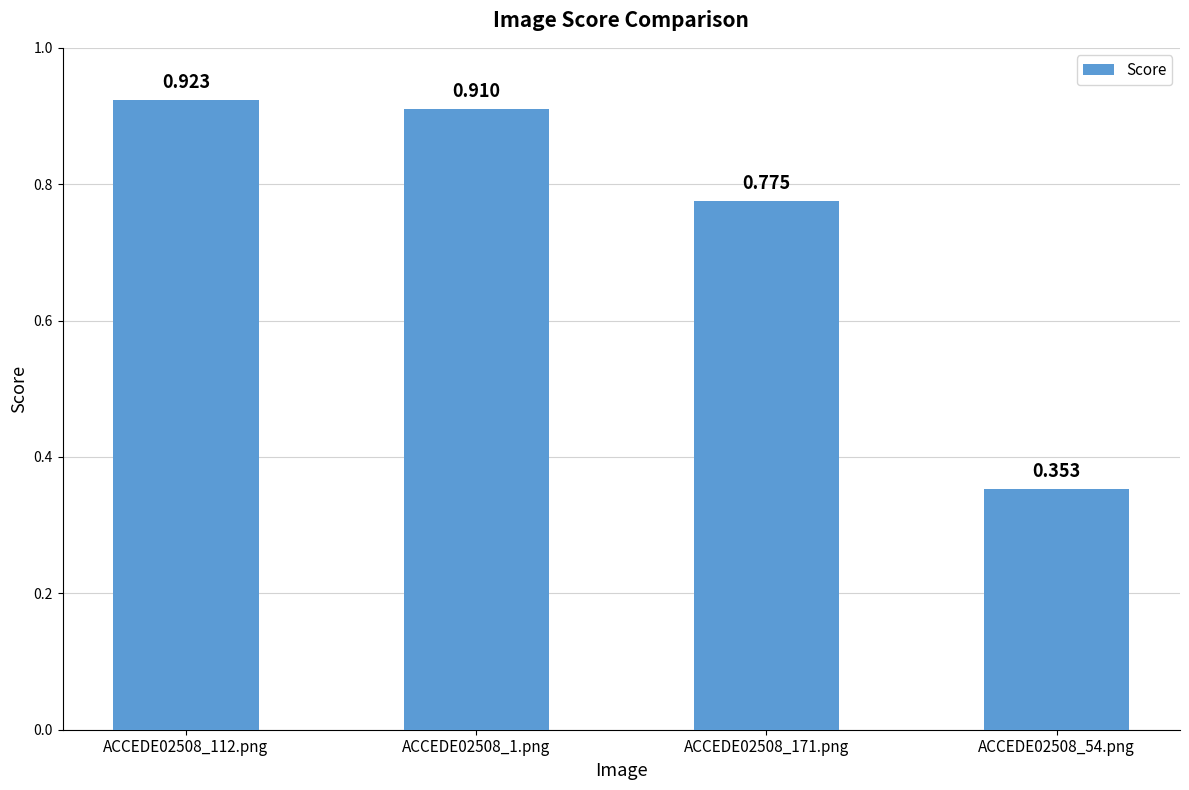

What is the difference between the maximum and minimum values?

0.6